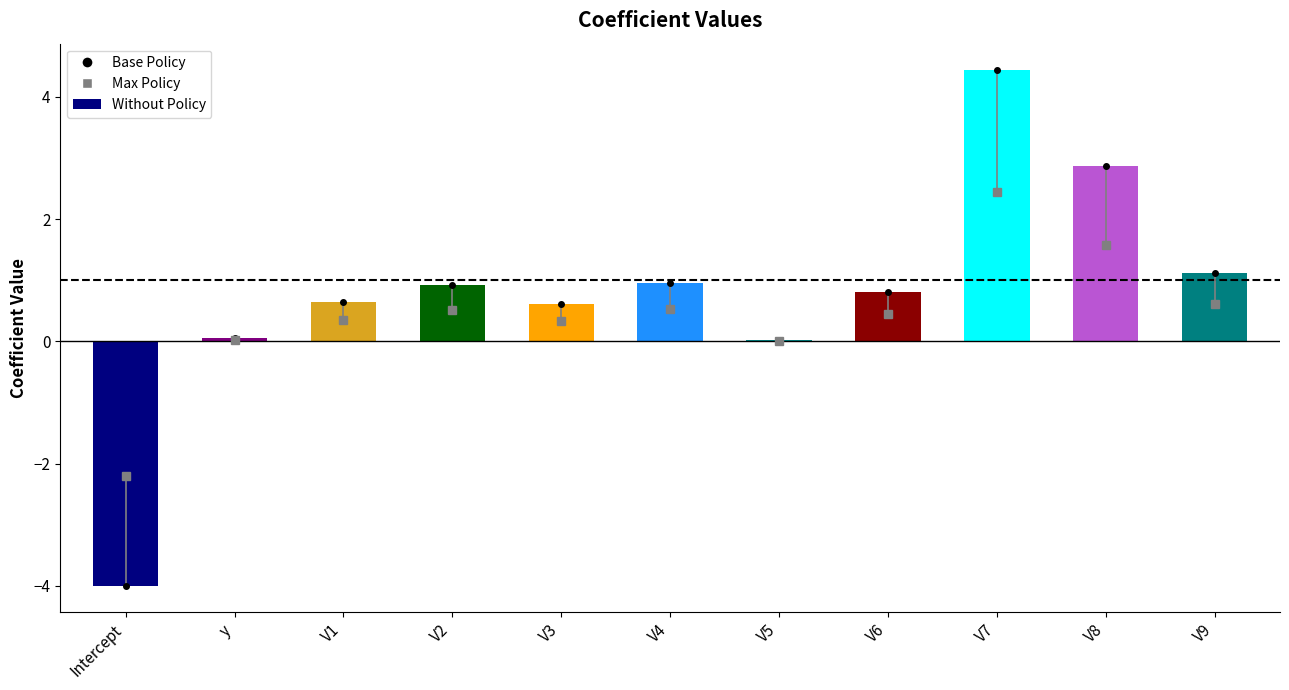

What is the maximum value shown in the chart?

4.4